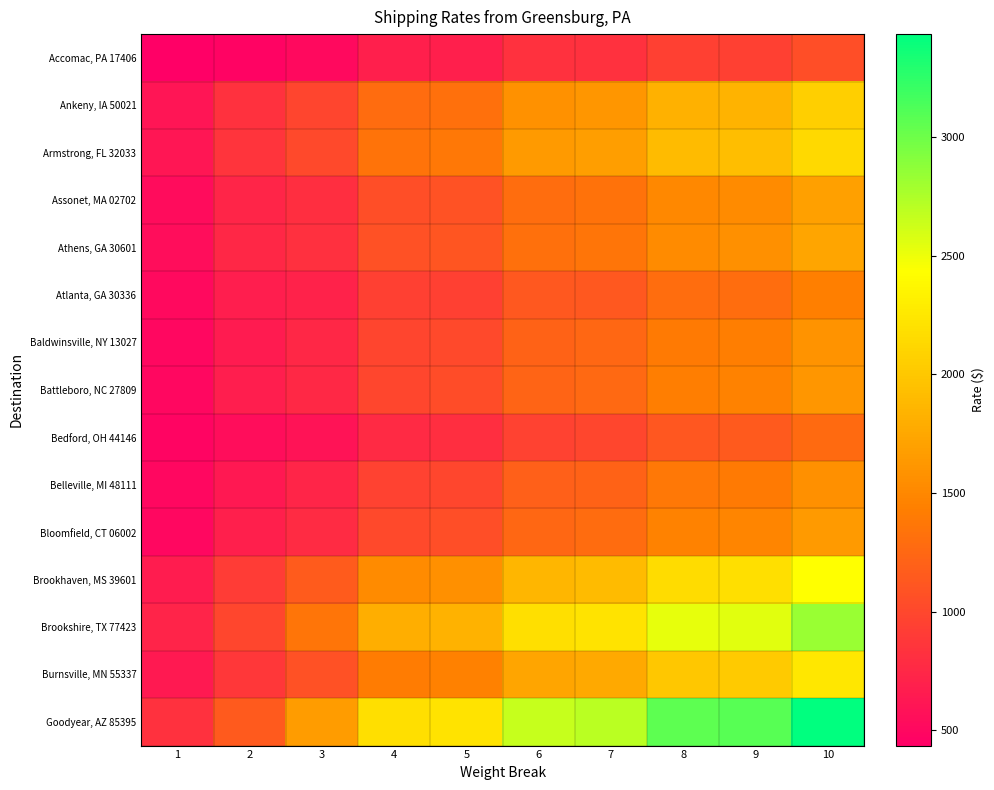

At which category does the chart reach its minimum across all series?

1